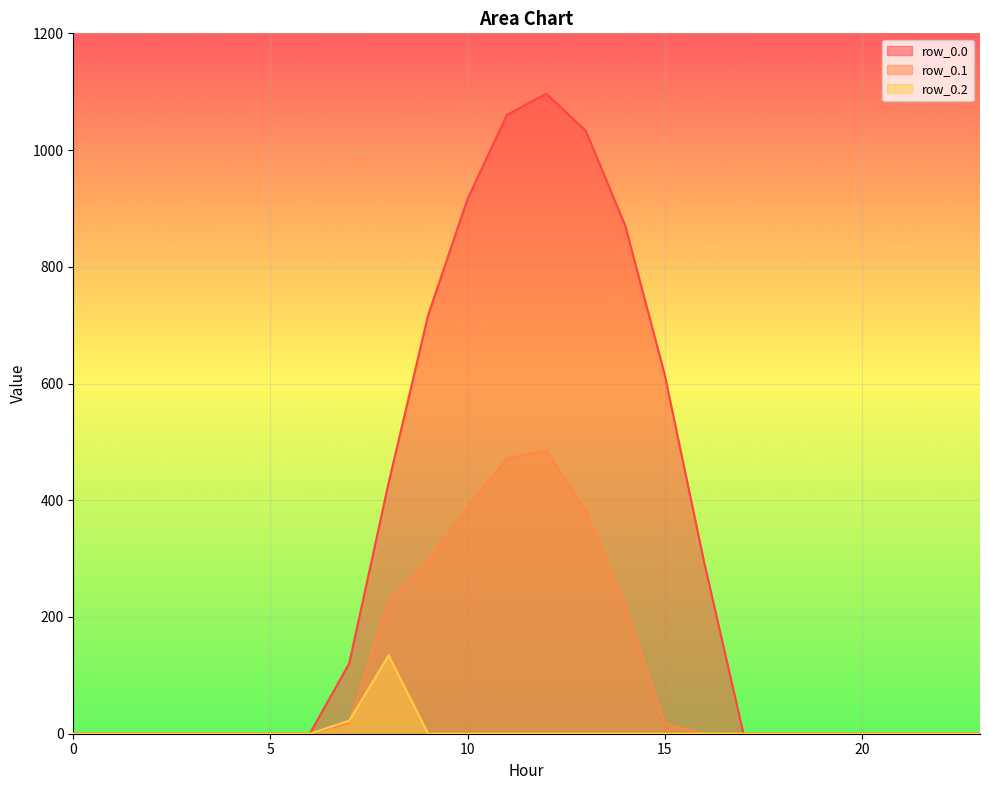

Which series changed the most between 20 and 22?

row_0.0